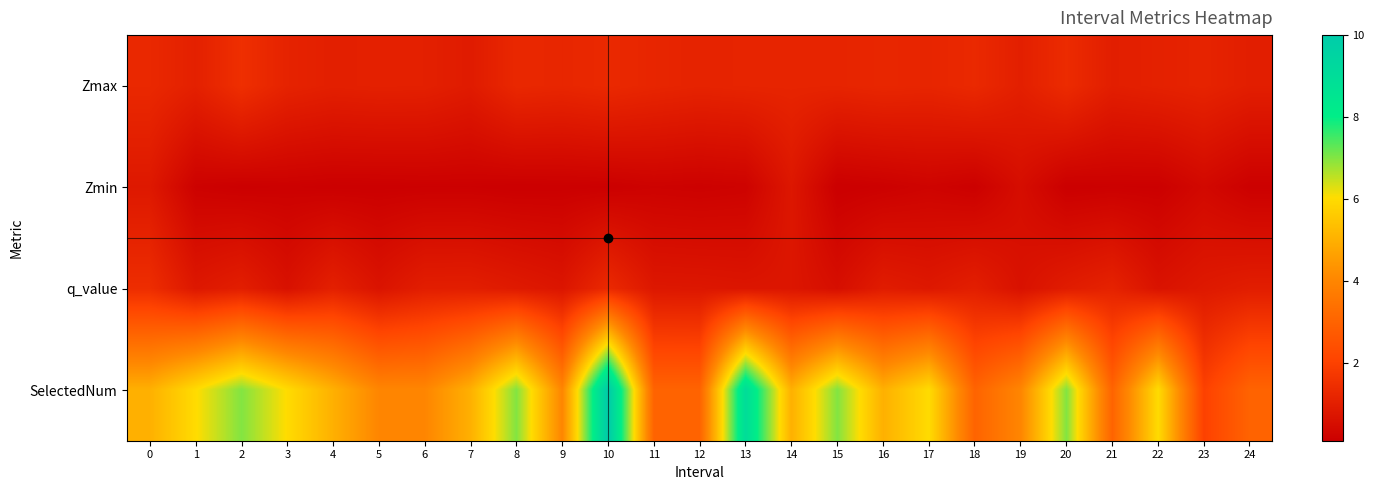

At how many categories does at least one series exceed 6?

6